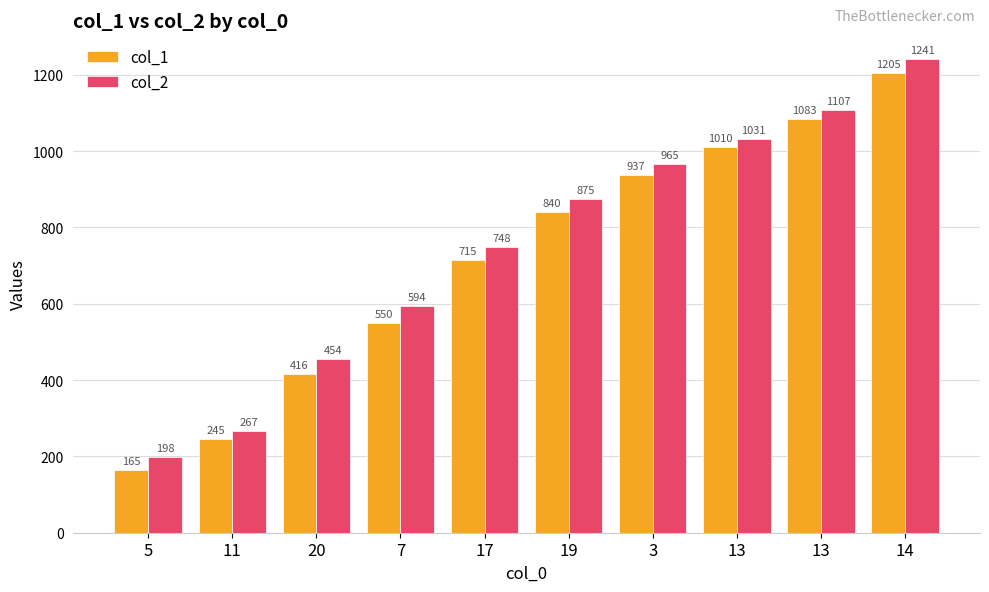

What is the maximum value shown in the chart?

1241